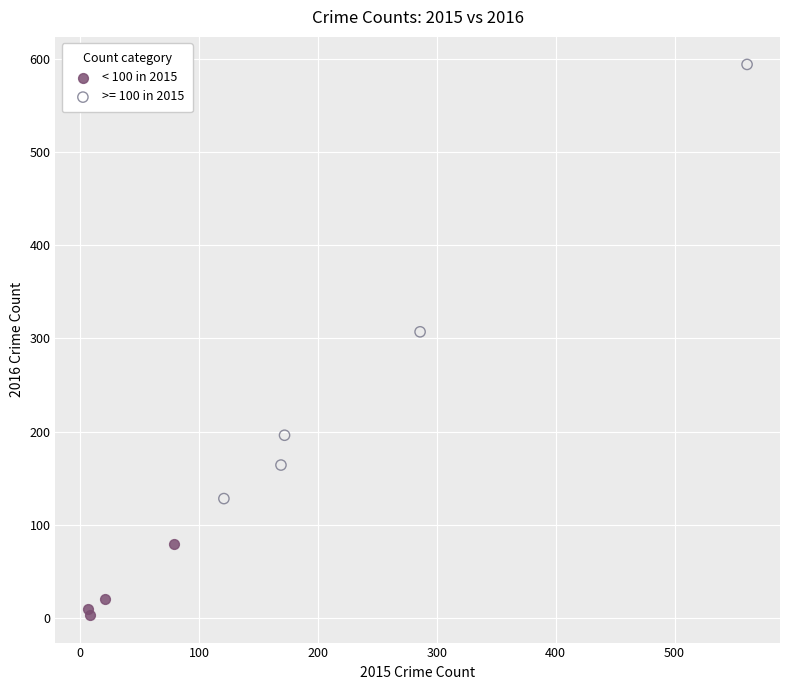

Which series reaches the minimum Y coordinate?

< 100 in 2015